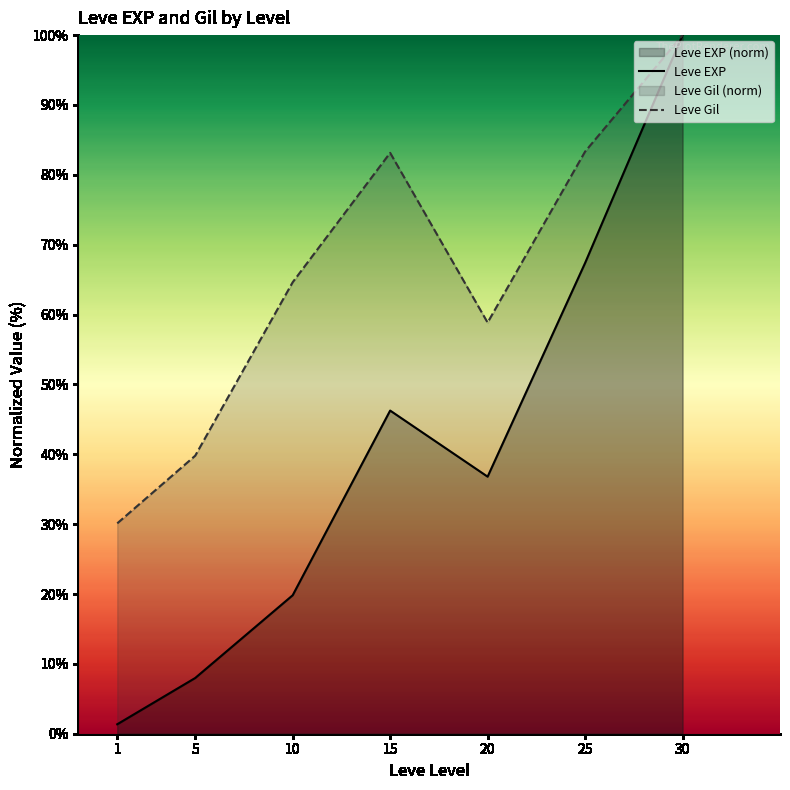

What is the spread (max minus min) of values at 20?

22.1